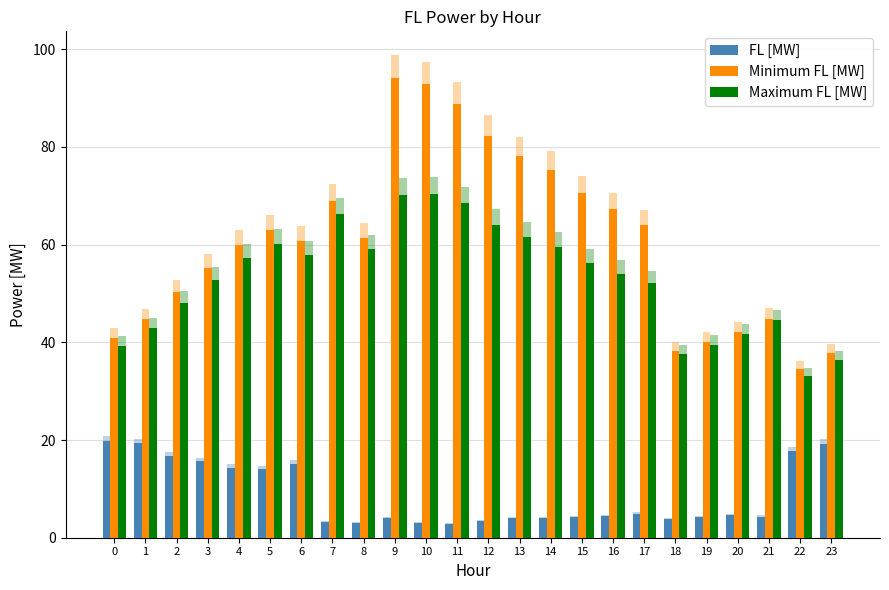

Rank the categories by FL [MW] value from lowest to highest.

11, 8, 10, 7, 12, 18, 9, 14, 13, 15, 19, 21, 16, 20, 17, 5, 4, 6, 3, 2, 22, 23, 1, 0